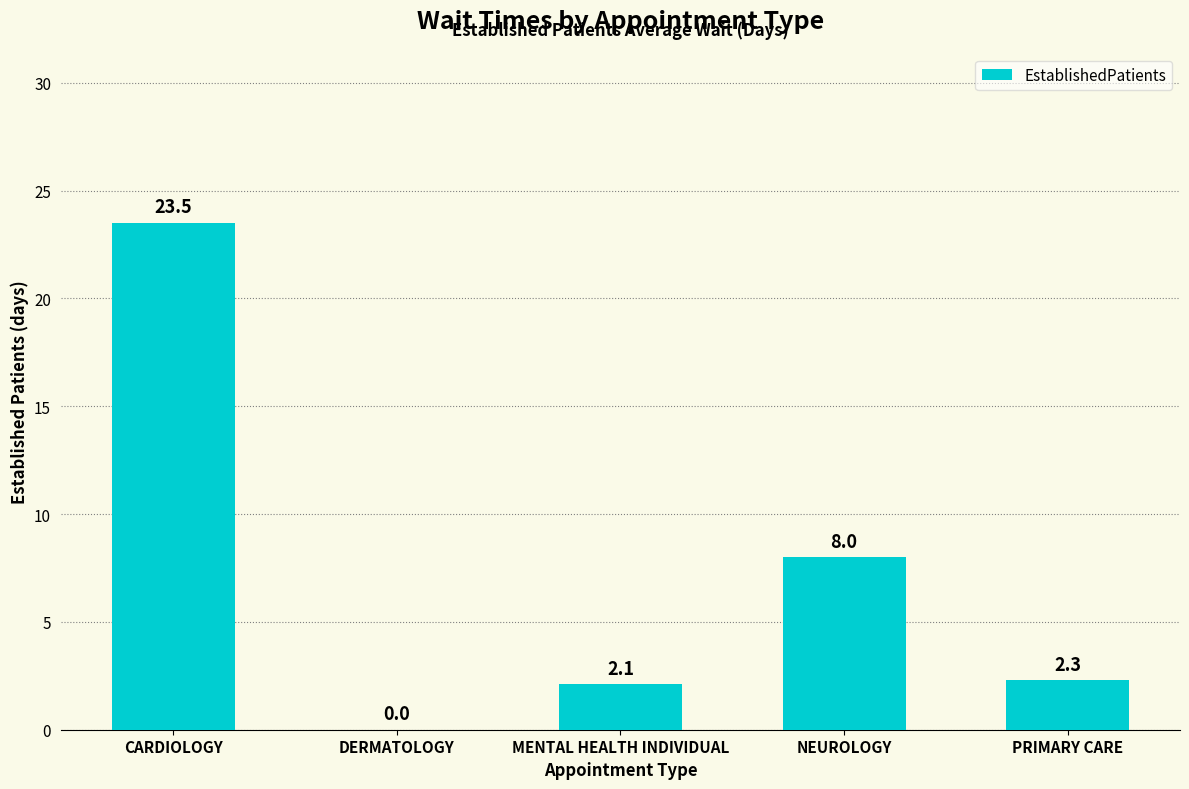

What is the sum of all values?

35.9